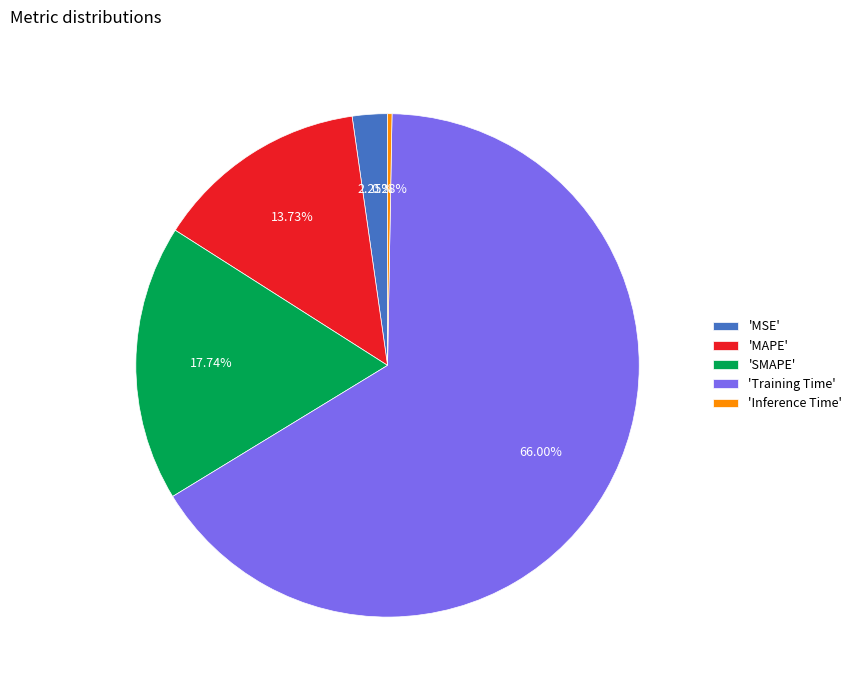

Which slice is the largest?

'Training Time'